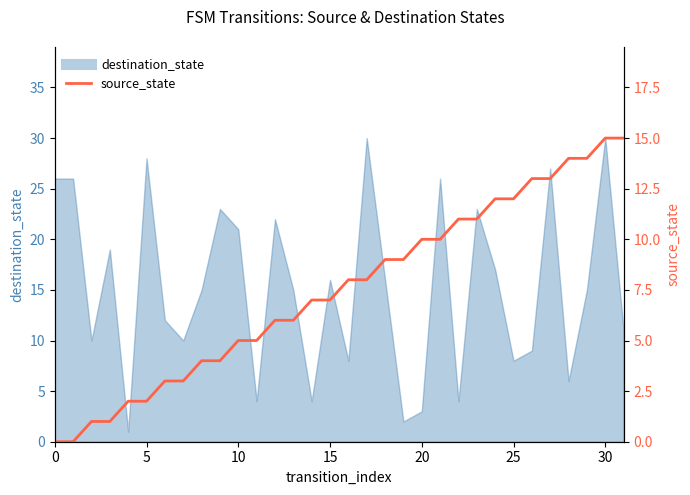

Which label corresponds to the largest value in the chart?

30